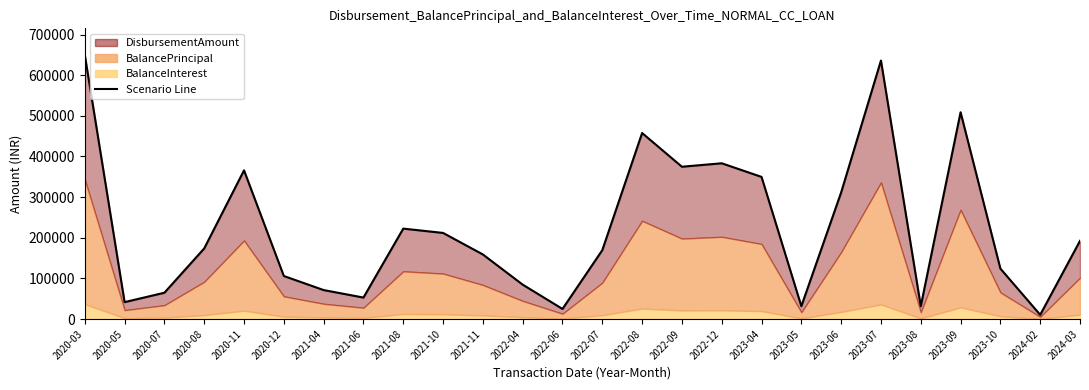

What is the difference between the values at 2023-08 and 2021-10?

180200